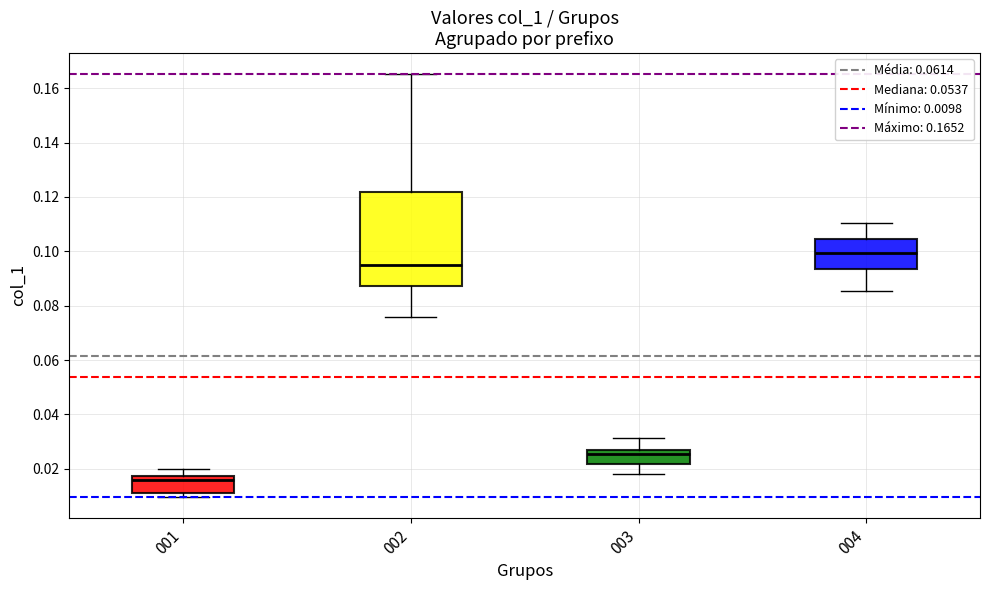

Reading left to right, transcribe this box plot: for each box, give where its median line is, the range the box spans, and where its two whiskers end, as read against the y-axis. The values are not printed on the chart, so give them approximately, as read against the axis.

001: median 0.016, box 0.010 to 0.018, whiskers 0.010 (just below the box's lower edge) to 0.020
002: median 0.094, box 0.088 to 0.122, whiskers 0.076 to 0.166
003: median 0.026 (just below the box's upper edge), box 0.022 to 0.026, whiskers 0.018 to 0.032
004: median 0.100, box 0.094 to 0.104, whiskers 0.086 to 0.110